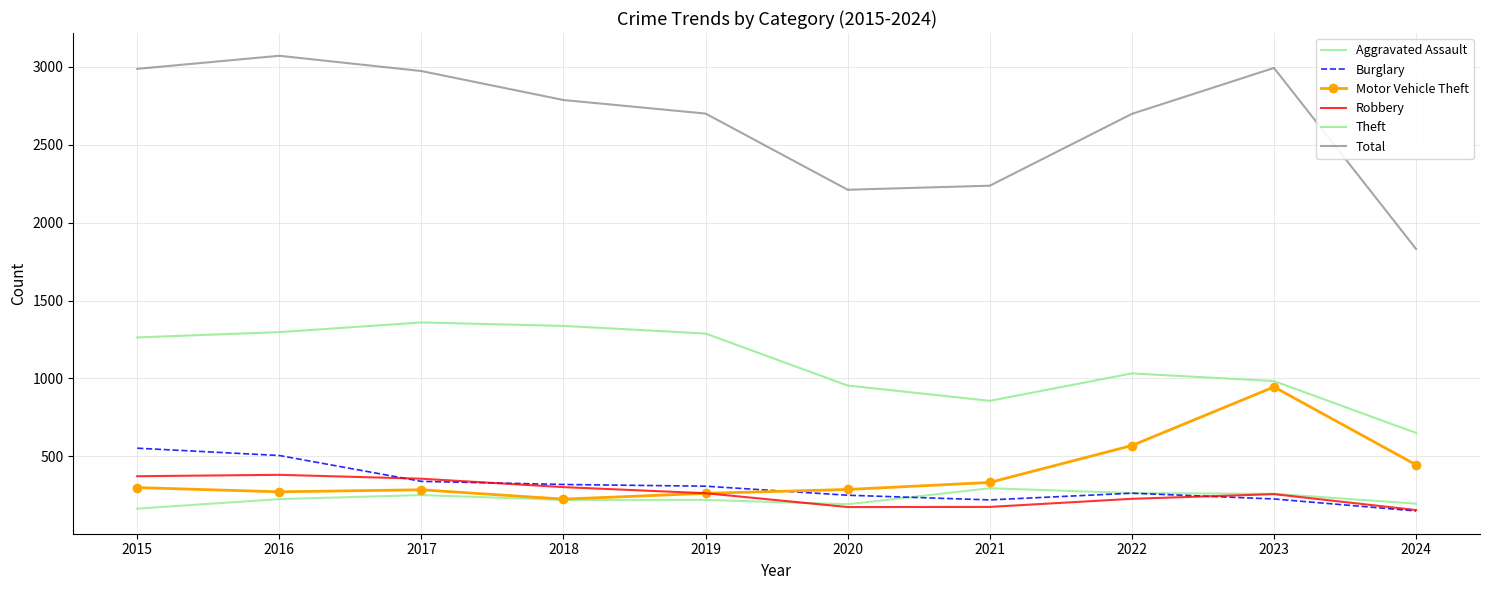

Which category has the highest value across all series?

2016